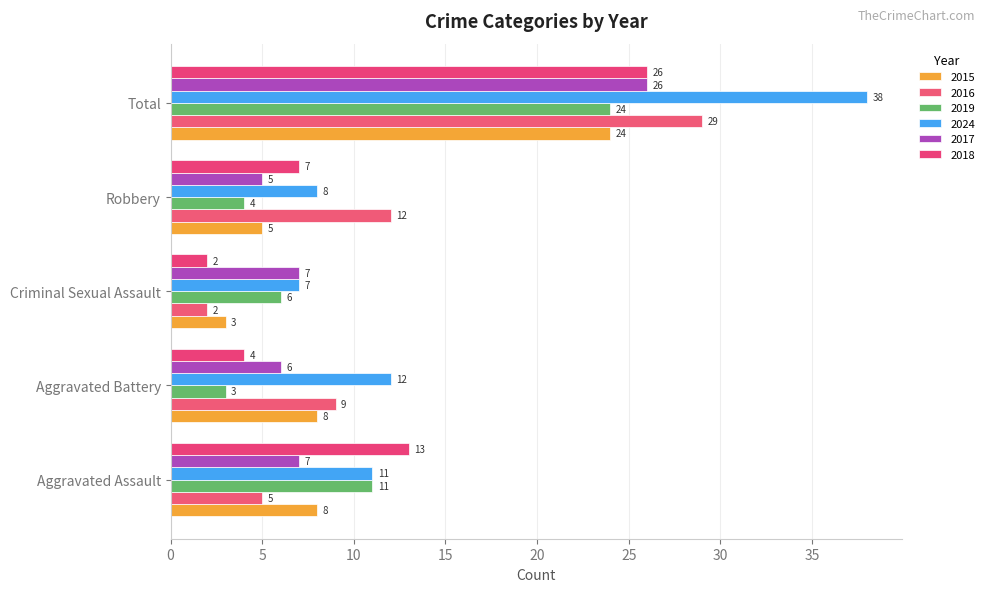

What is the label of the 5th bar from the left?

Total